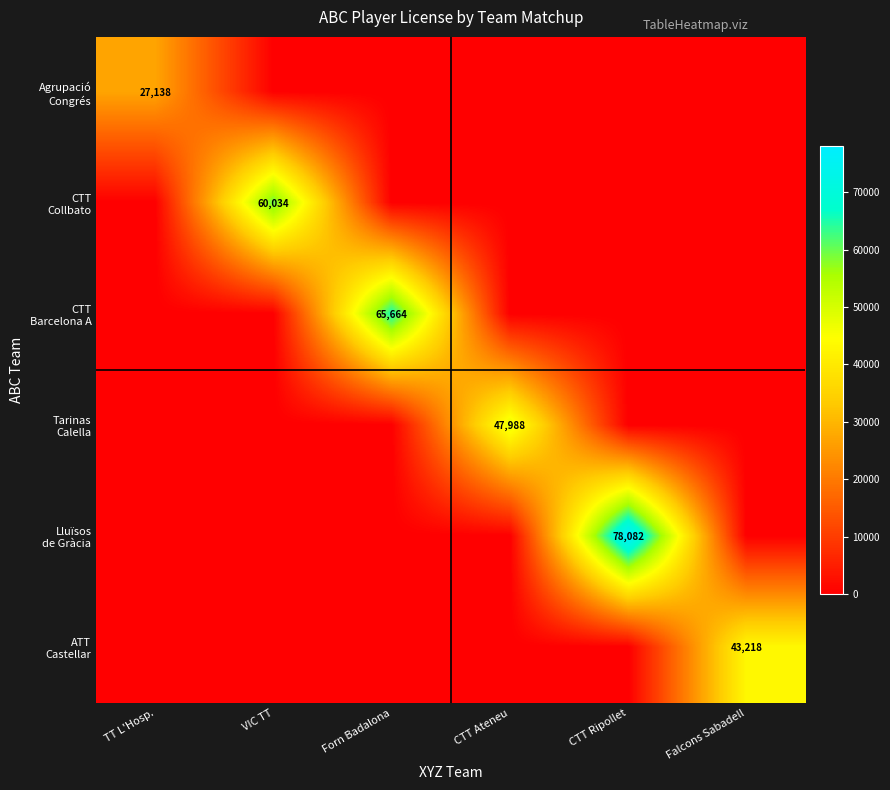

How many distinct data groups are displayed?

6